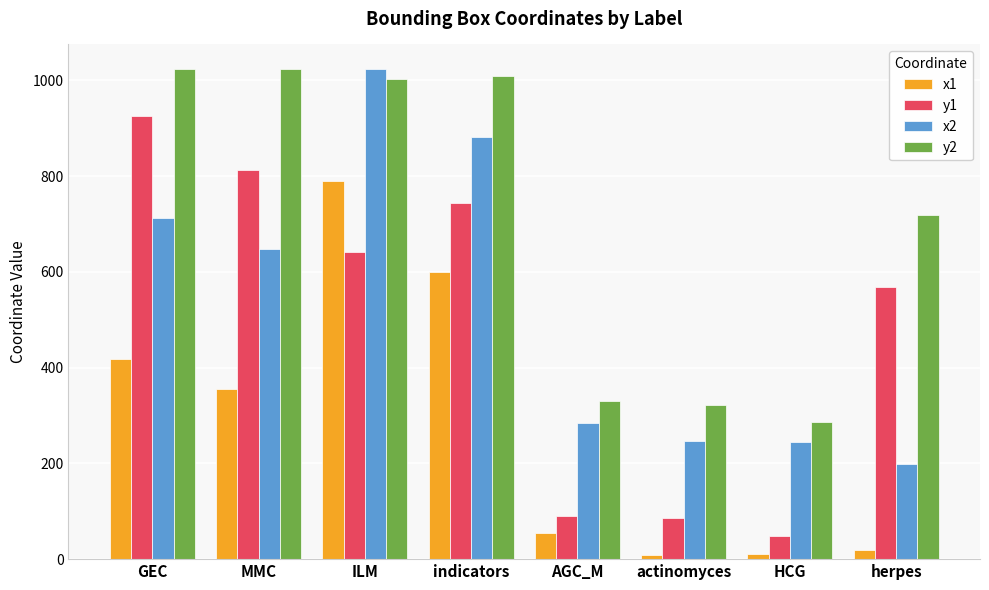

Between GEC and AGC_M, which series saw the biggest shift?

y1